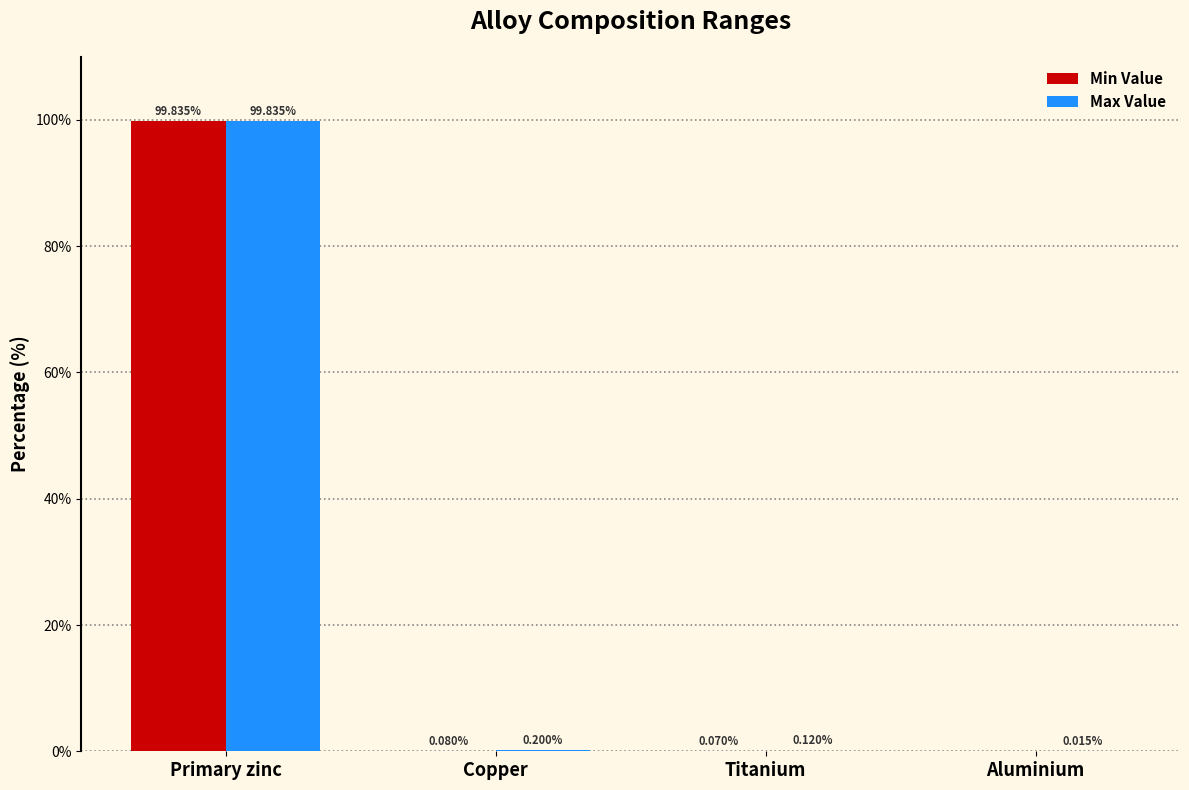

What are all the series names shown in the legend?

Min Value, Max Value